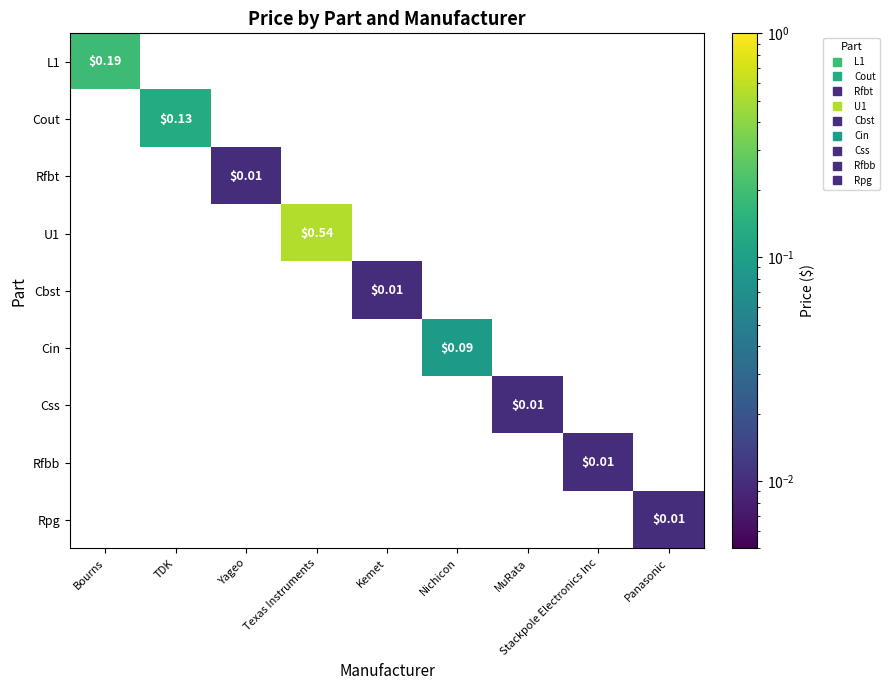

How many positive values does the Cbst series have?

1